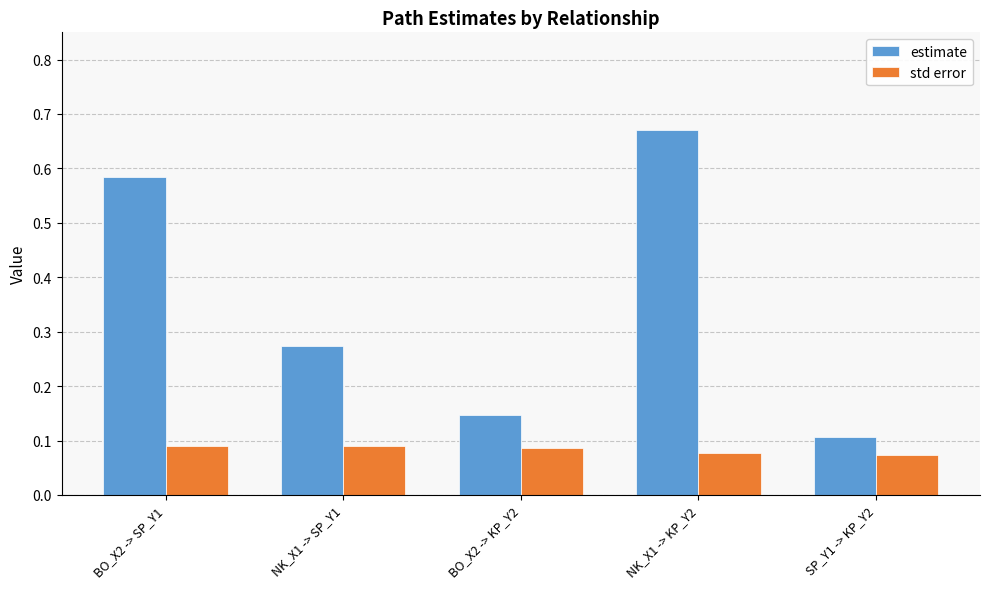

True or false: estimate has a value of 0.1 at BO_X2 -> KP_Y2.

True